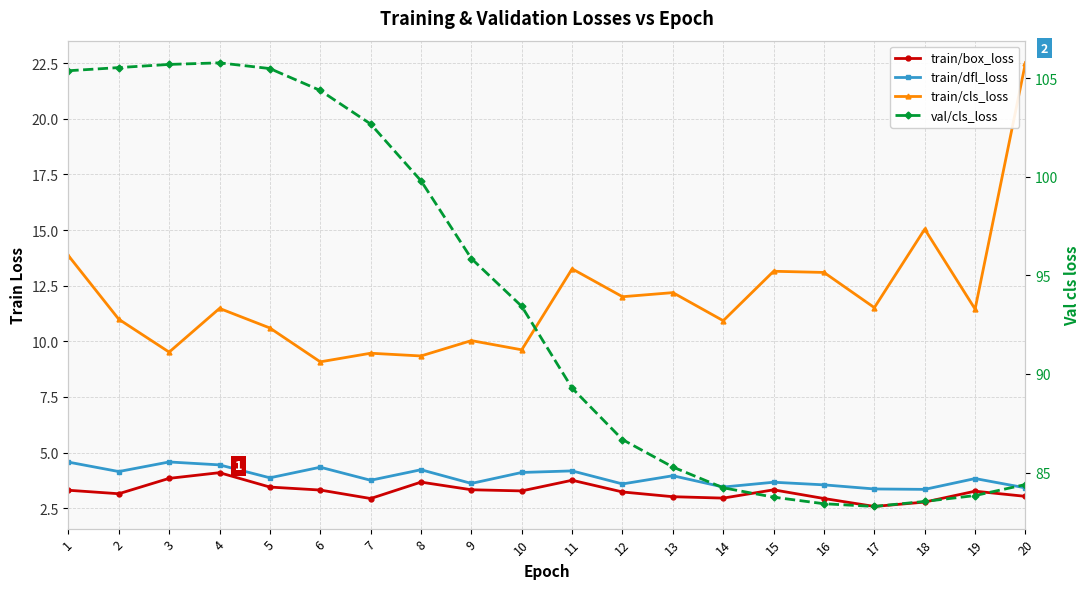

What is the spread (max minus min) of values at 6?

101.1